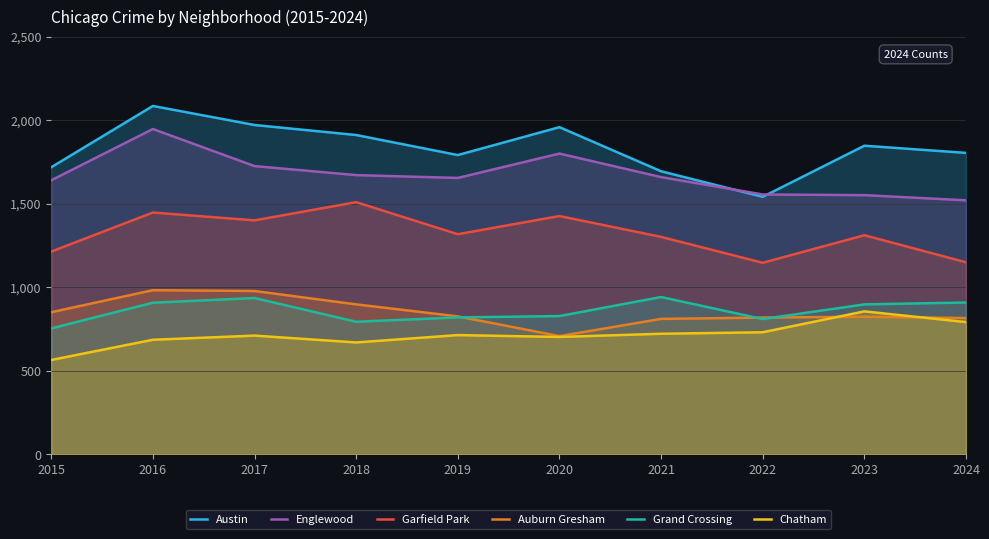

Which category has the lowest value in the Garfield Park series?

2022